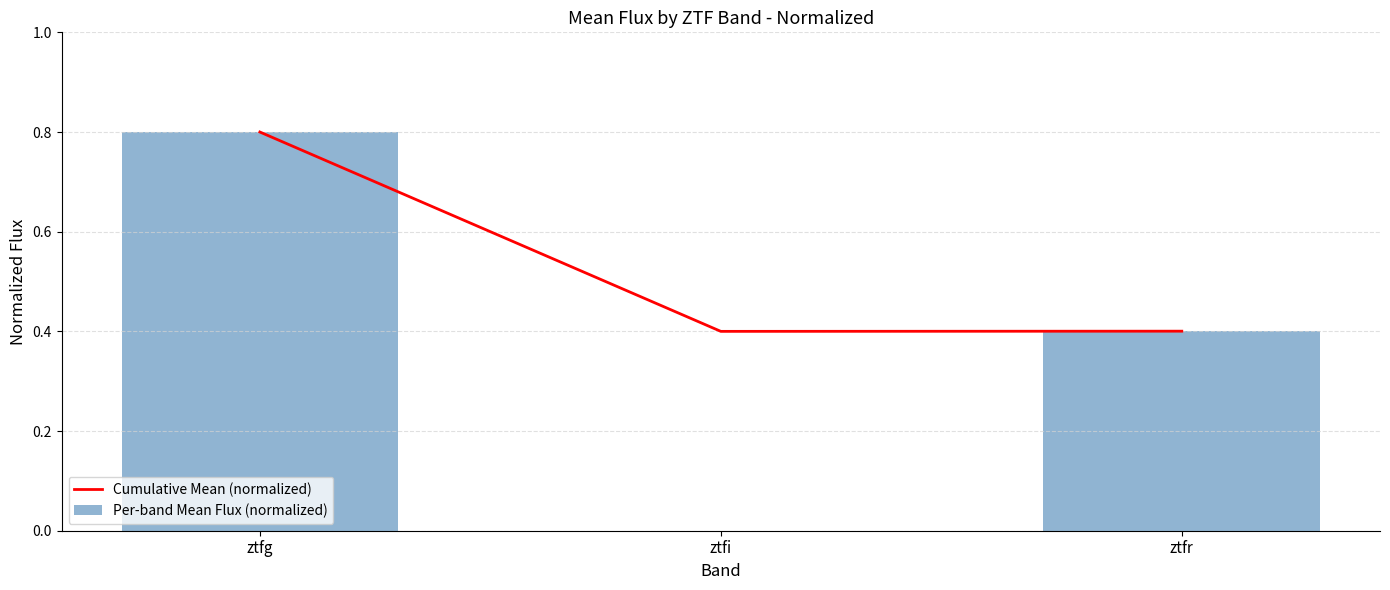

The Per-band Mean Flux (normalized) series shows 0.8 at ztfg. True or false?

True